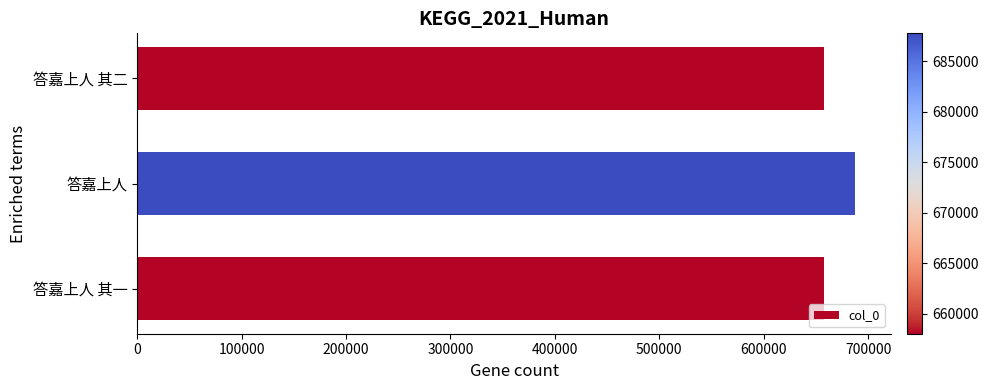

The chart shows a value of 264002 at 答嘉上人 其二. True or false?

False